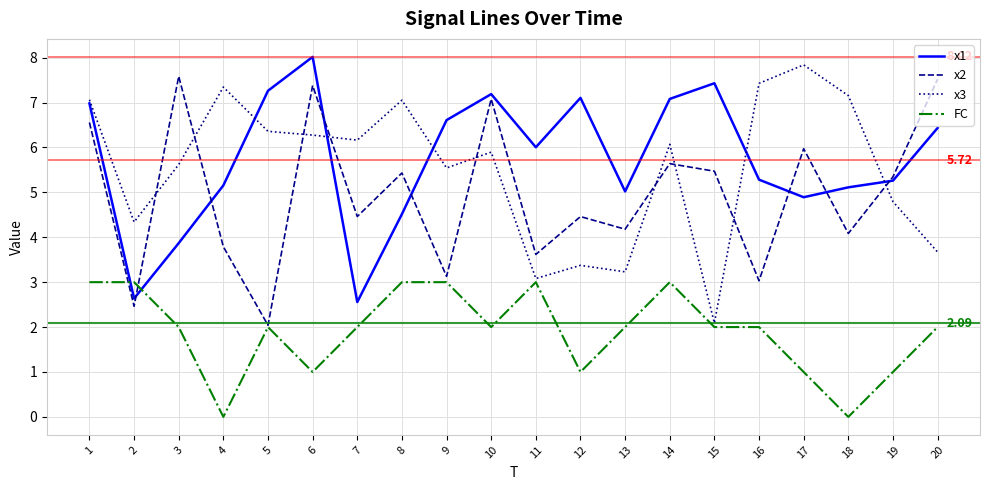

True or false: x2 has more than 1 interior local peaks.

True